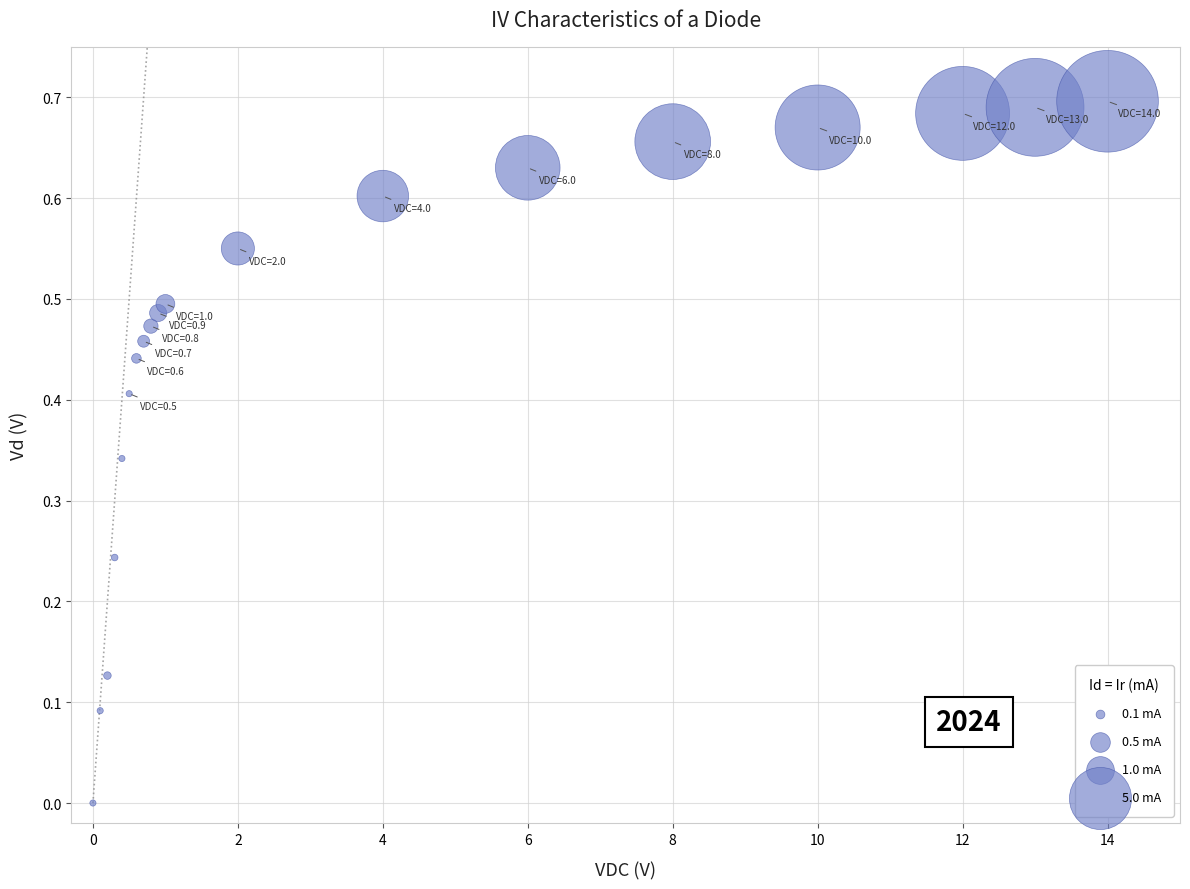

How many data points are displayed?

19